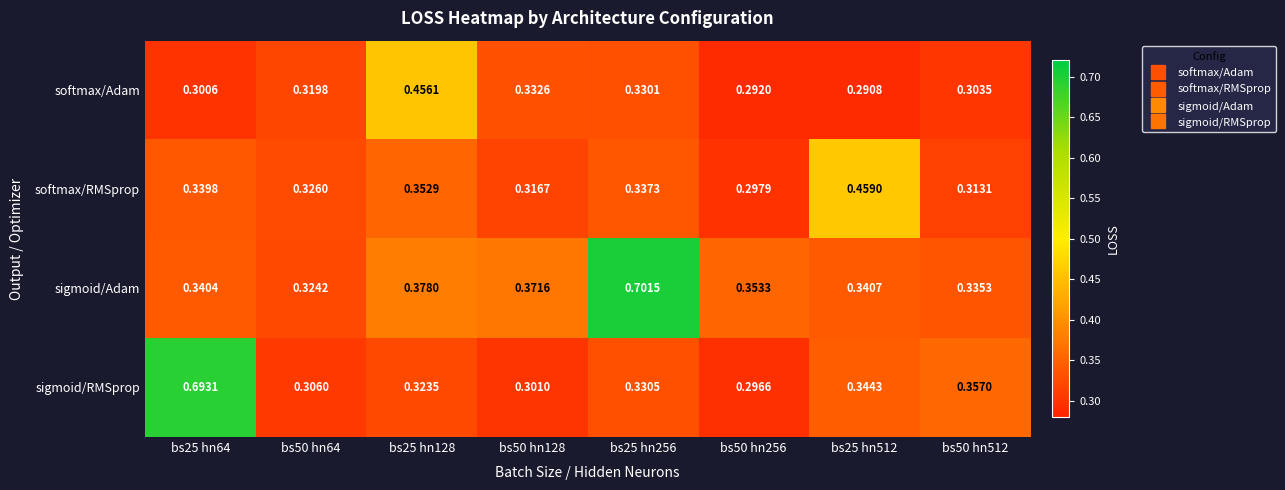

Which series changed the most between bs50 hn256 and bs25 hn512?

softmax/RMSprop